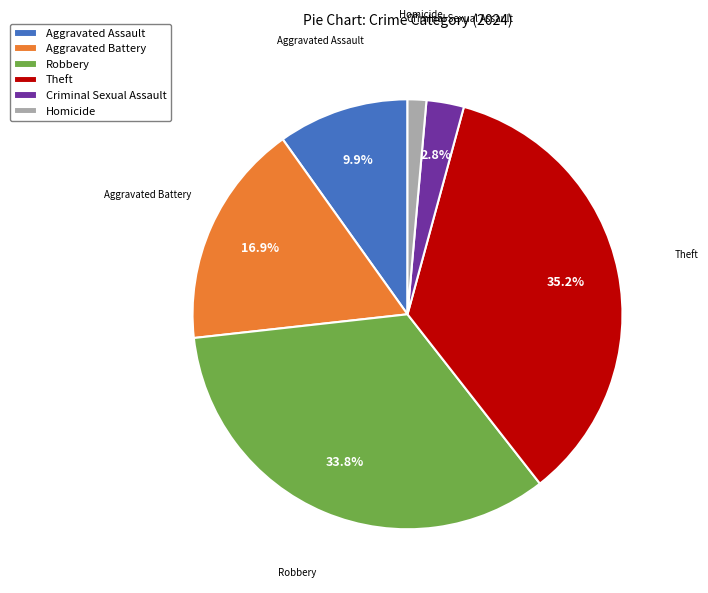

Is the sum of Aggravated Battery and Homicide greater than half?

No